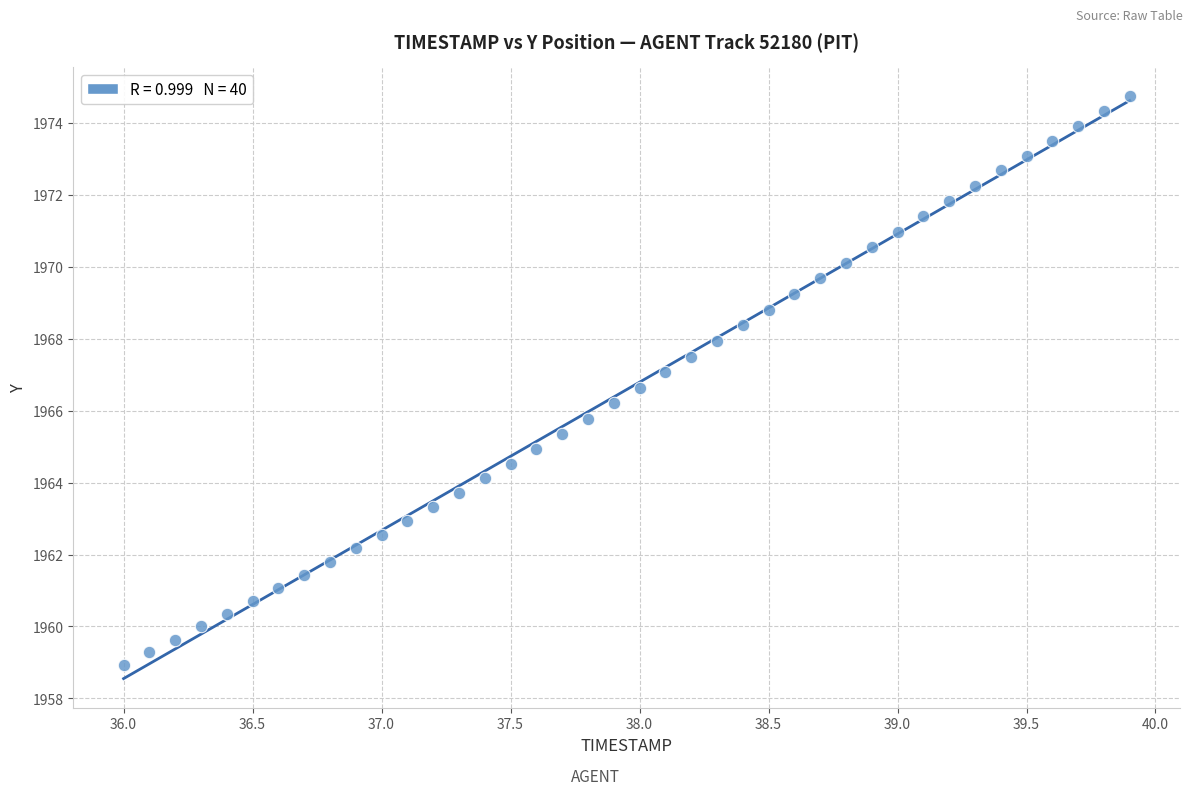

What is the range of Y values (max minus min)?

15.8